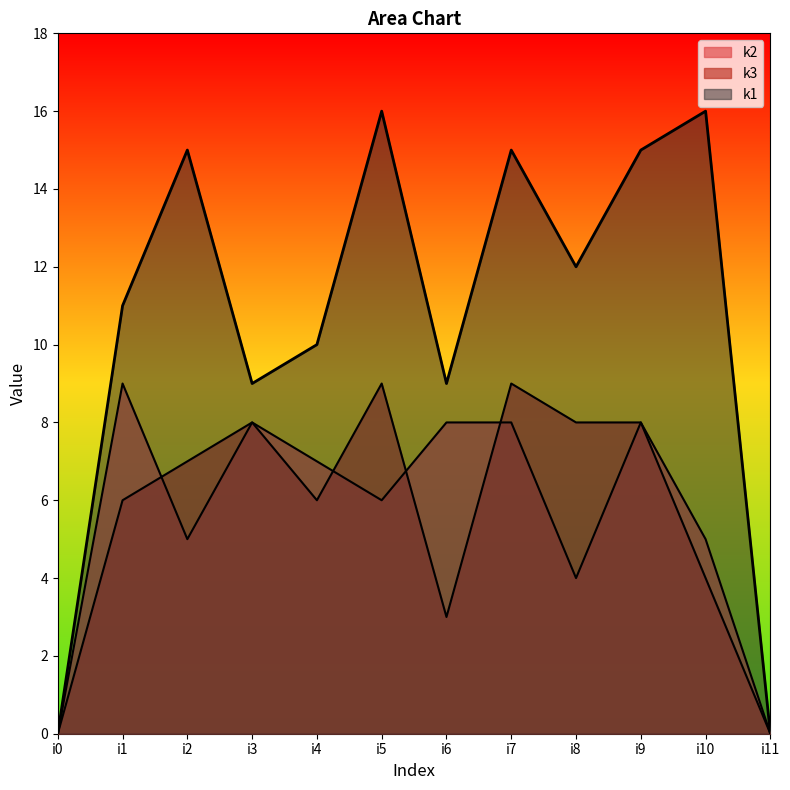

At how many categories does at least one series exceed 7?

10